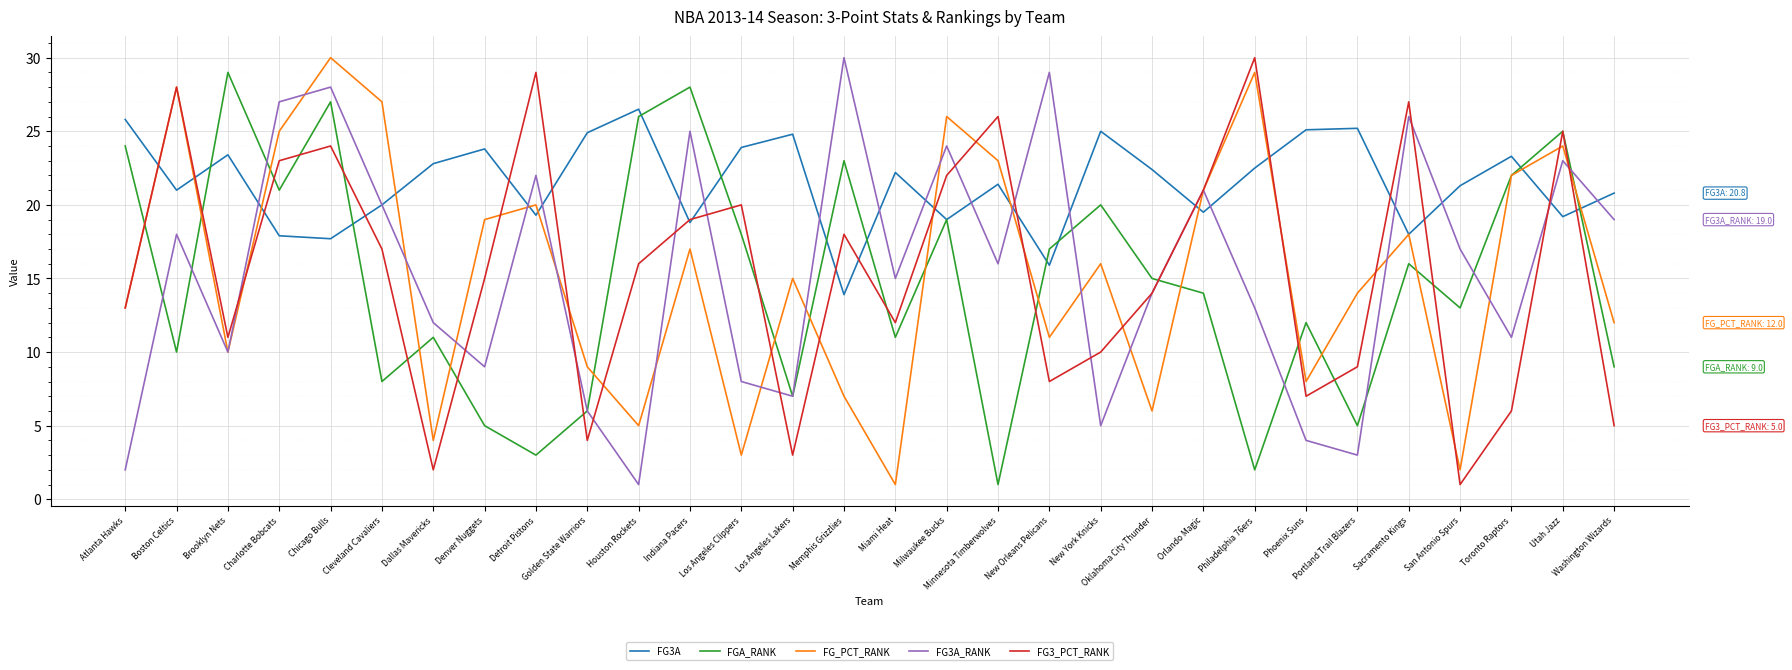

True or false: FG3_PCT_RANK and FGA_RANK intersect in this chart.

True